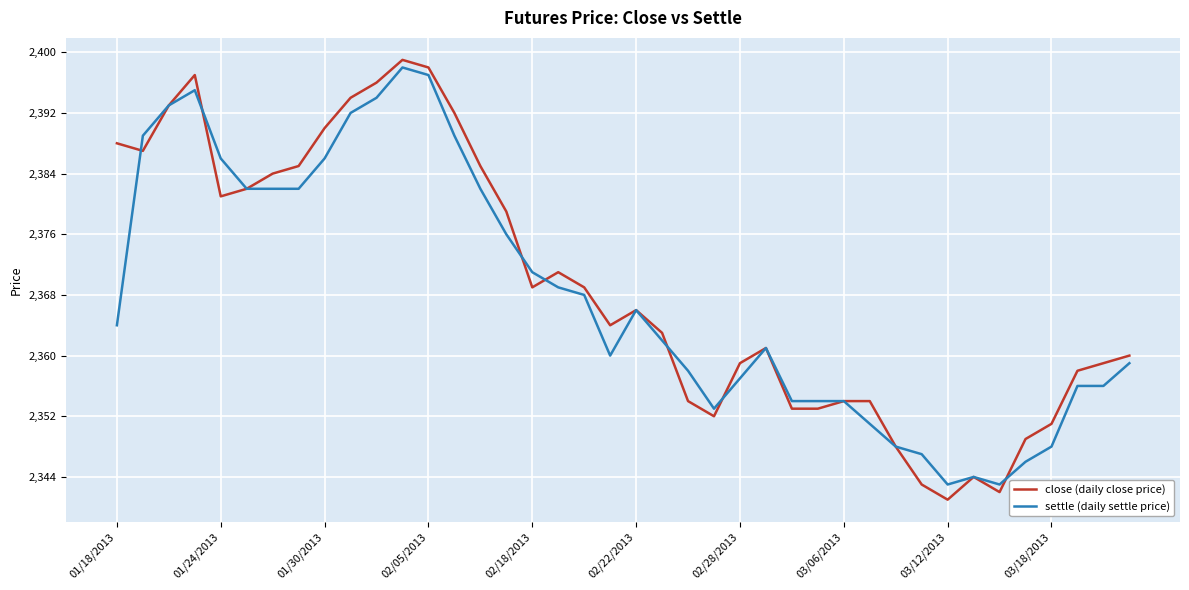

What is the greatest value displayed?

2399